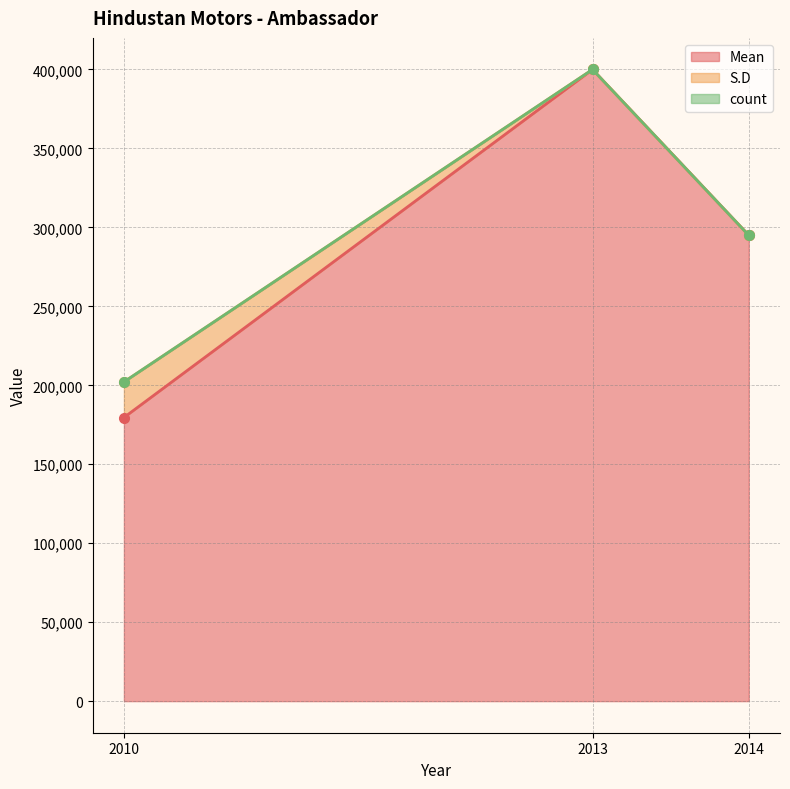

Where does the Mean series first go above 295000?

2013